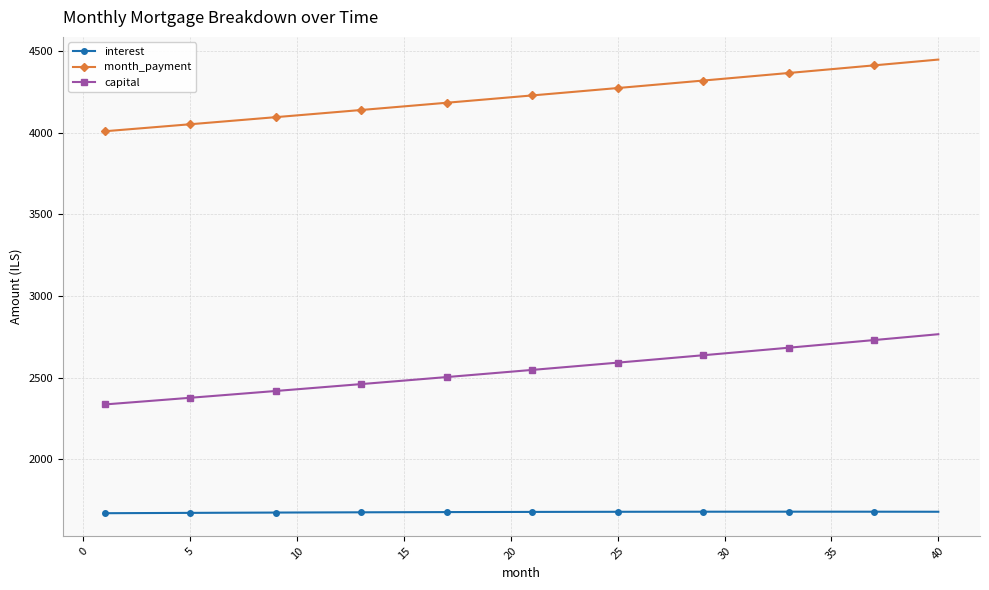

Which series has the largest range (max minus min)?

month_payment